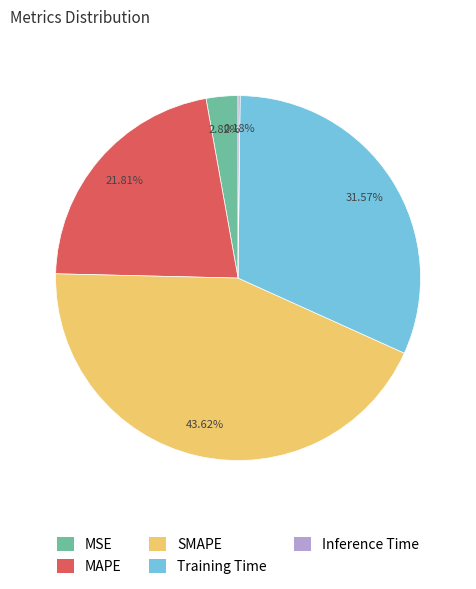

To the nearest percent, what portion does SMAPE represent?

44%